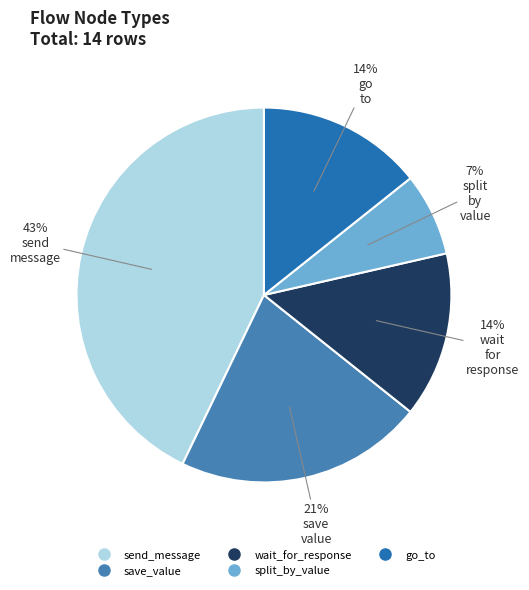

To the nearest percent, what is the average slice percentage?

20%